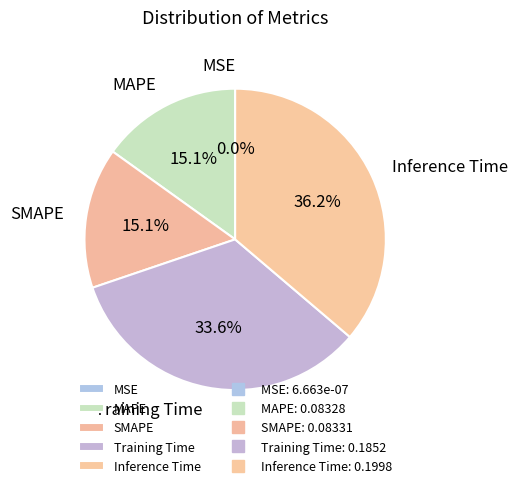

Between SMAPE and Training Time, which is larger?

Training Time